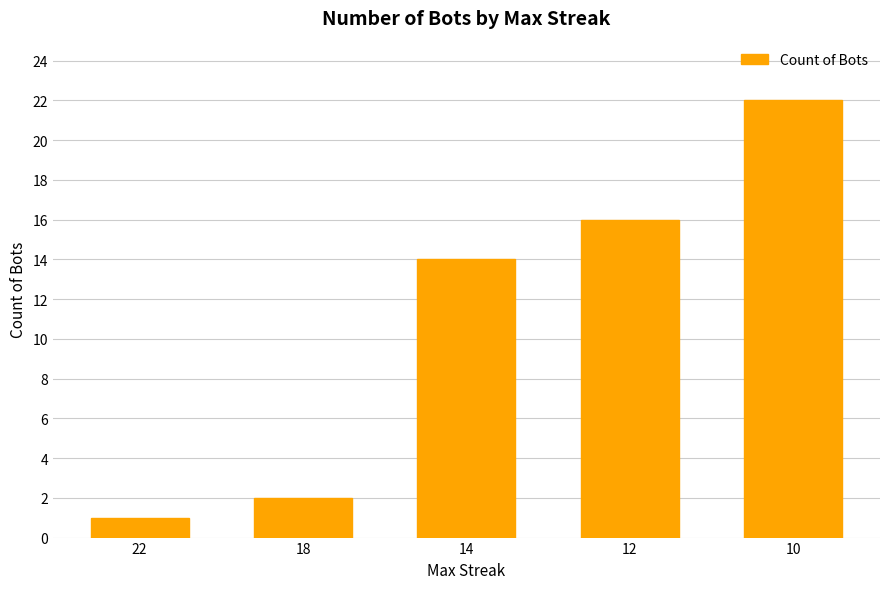

True or false: the data shows 0 at 22.

False